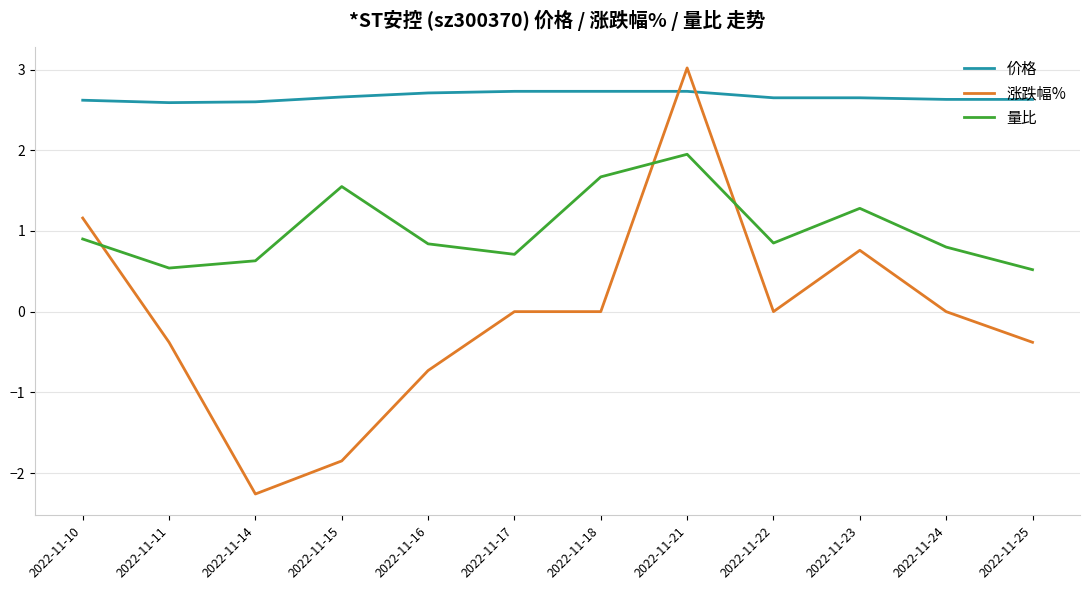

List the series in order of their peak value, highest first.

涨跌幅%, 价格, 量比